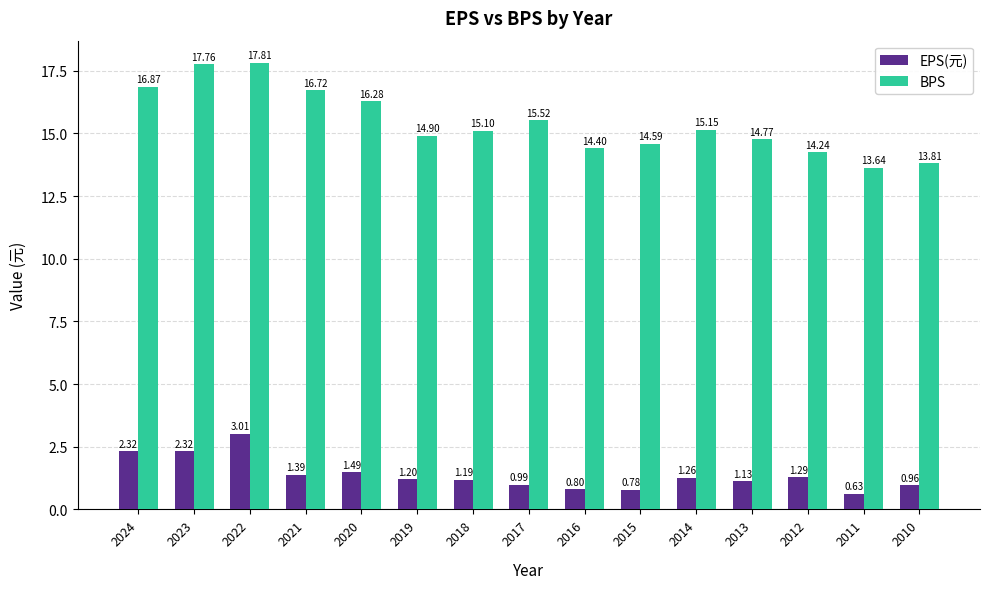

How many bars are there in each group?

2